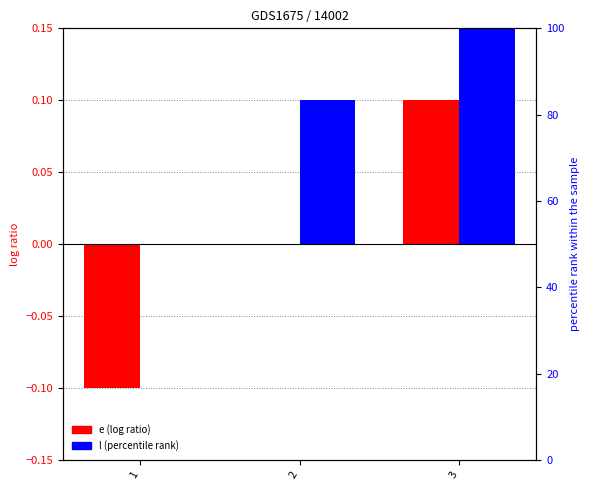

Between 2 and 3, which series saw the biggest shift?

e